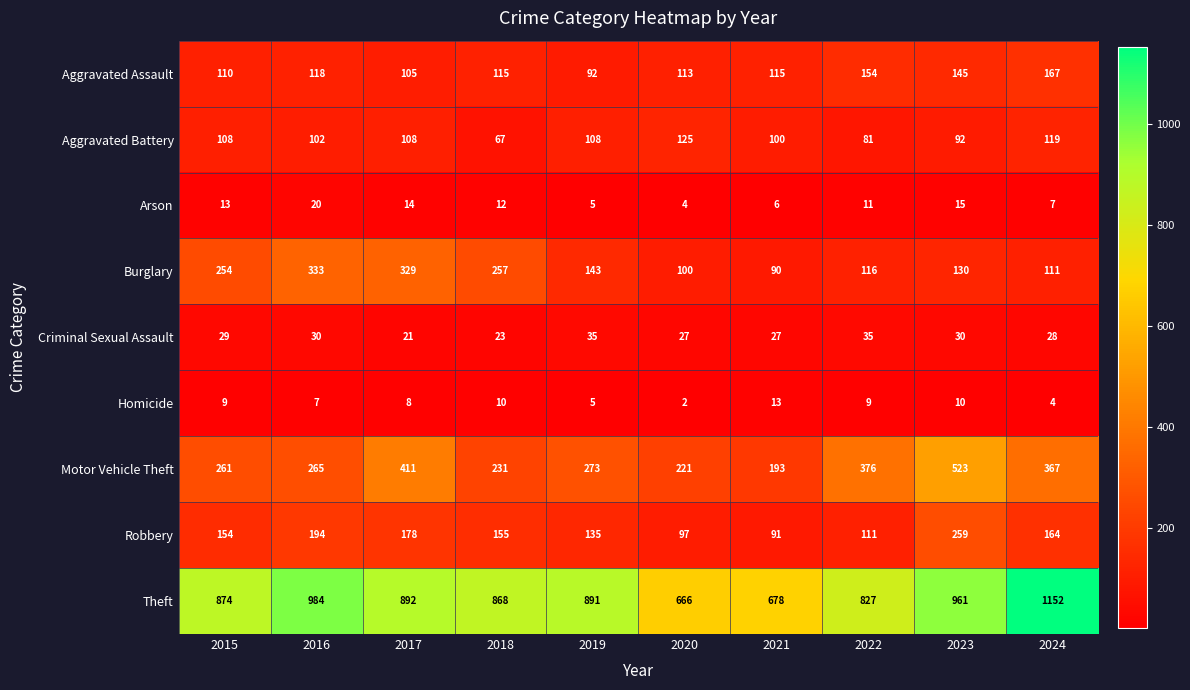

What is the difference between the highest and lowest values at 2020?

664